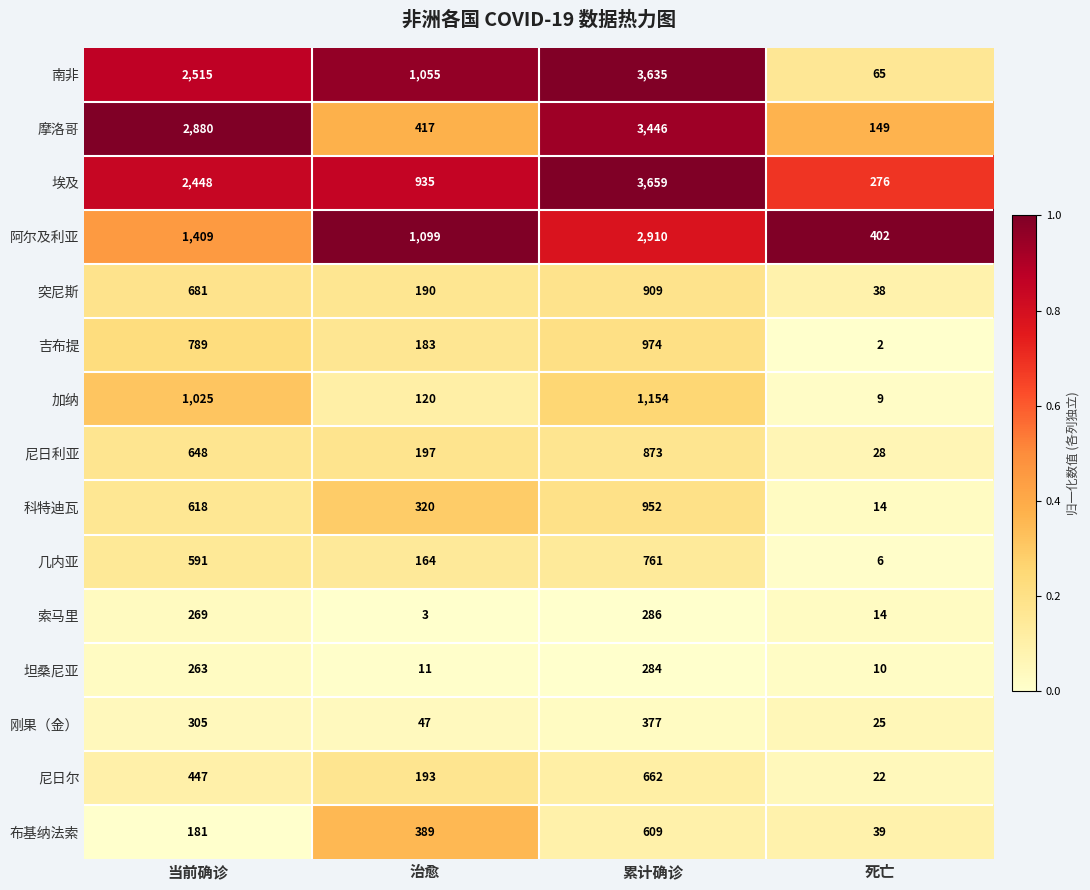

Which series has the largest range (max minus min)?

南非